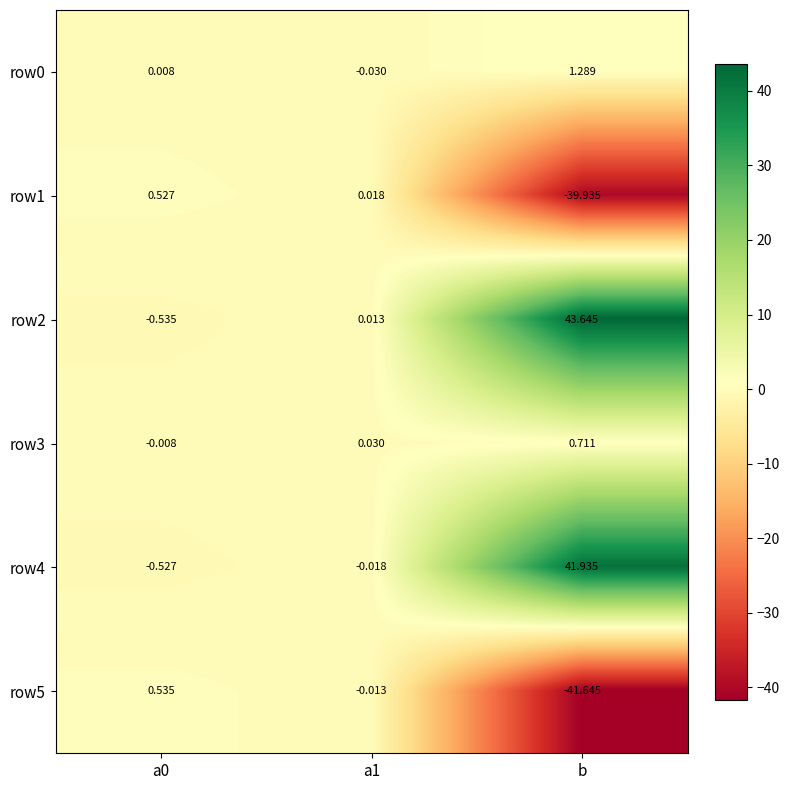

Which category has the highest value in the row0 series?

b